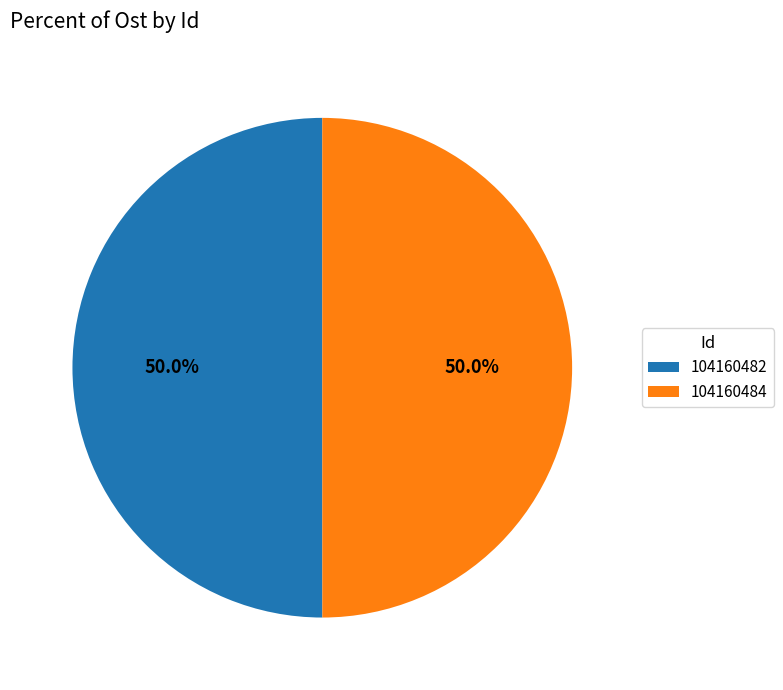

What is the ratio of the value at 104160482 to the value at 104160484?

1.0